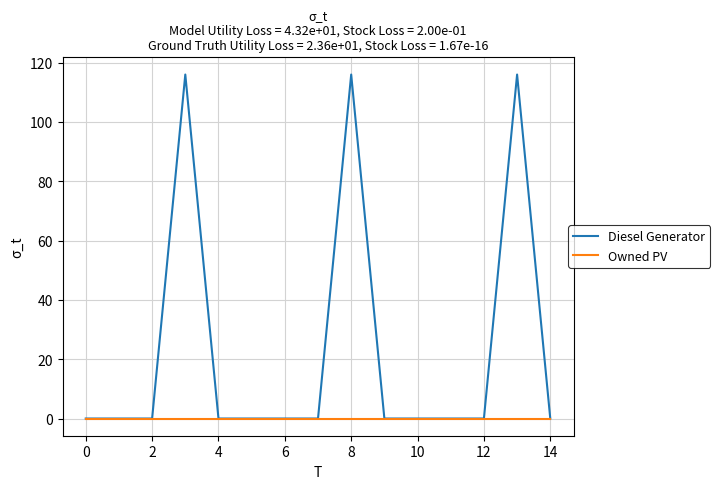

List the series in order of their peak value, highest first.

Diesel Generator, Owned PV